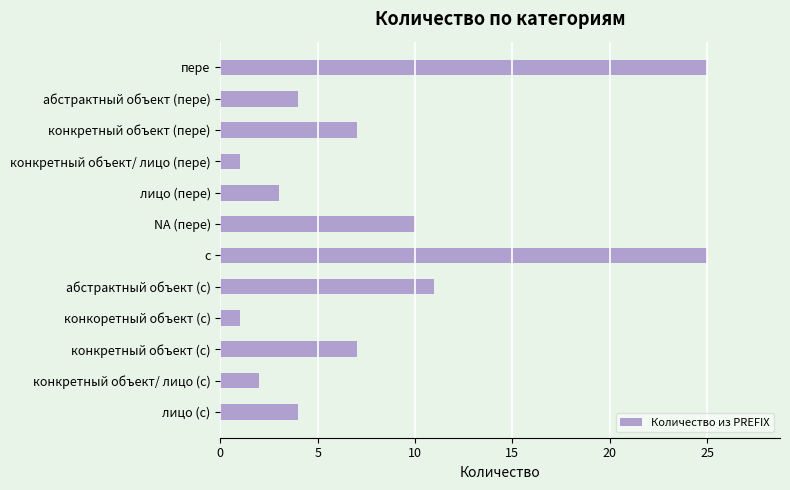

What position from the top is конкретный объект (пере)?

3